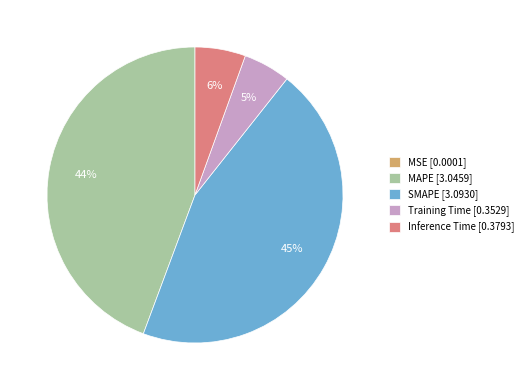

To the nearest percent, what is the difference between the largest and smallest slice percentages?

45%